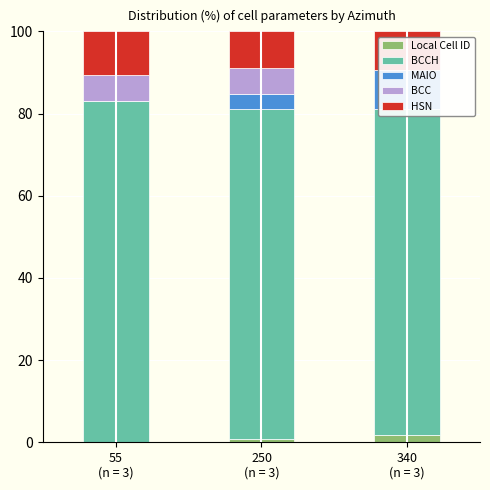

Is the value of Local Cell ID at 55
(n = 3) greater than the value of HSN at 250
(n = 3)?

No